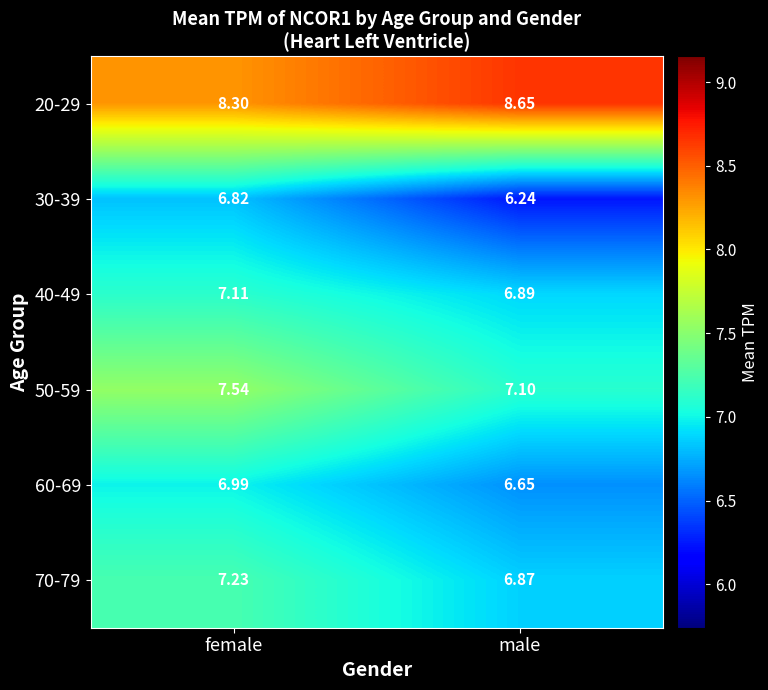

How many distinct data groups are displayed?

6